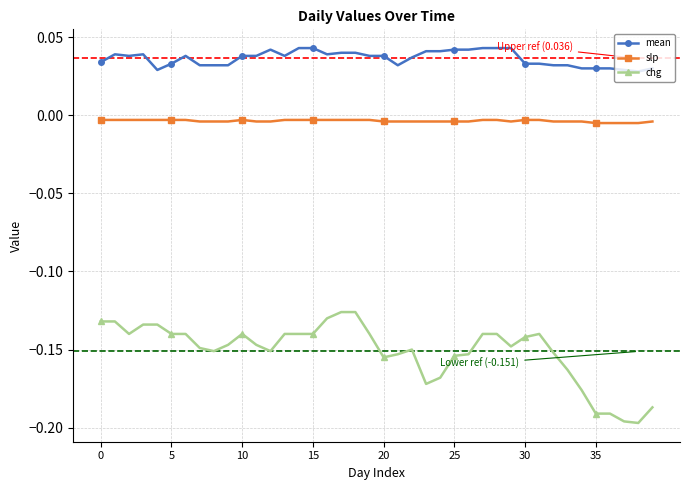

Which series has the largest range (max minus min)?

chg